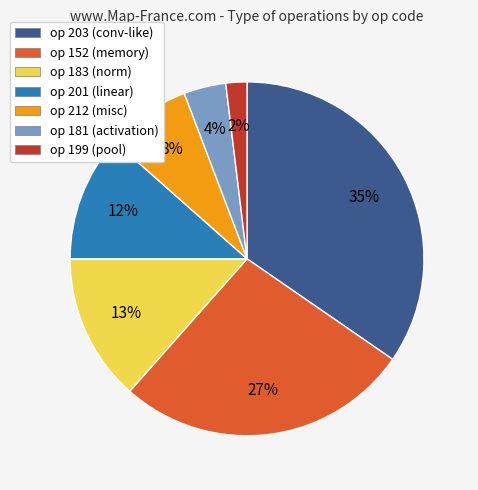

To the nearest percent, what is the average slice percentage?

14%